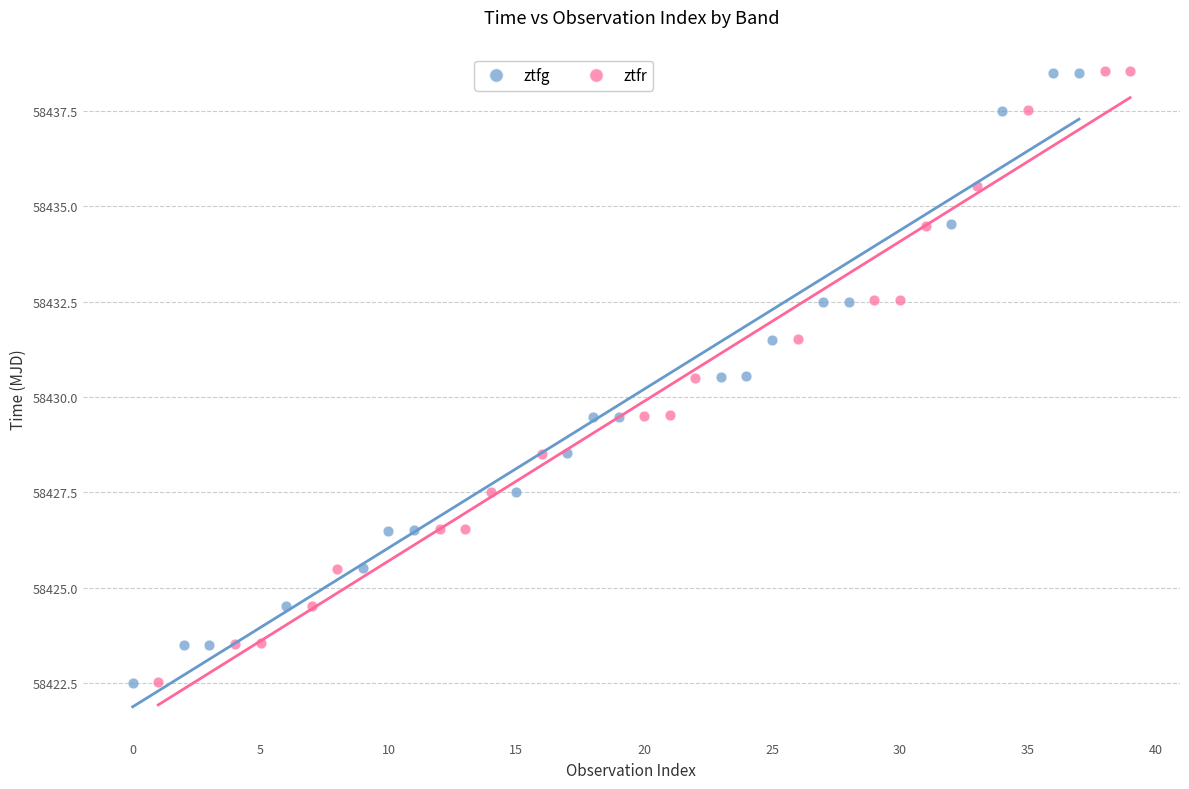

What are all the series names shown in the legend?

ztfg, ztfr